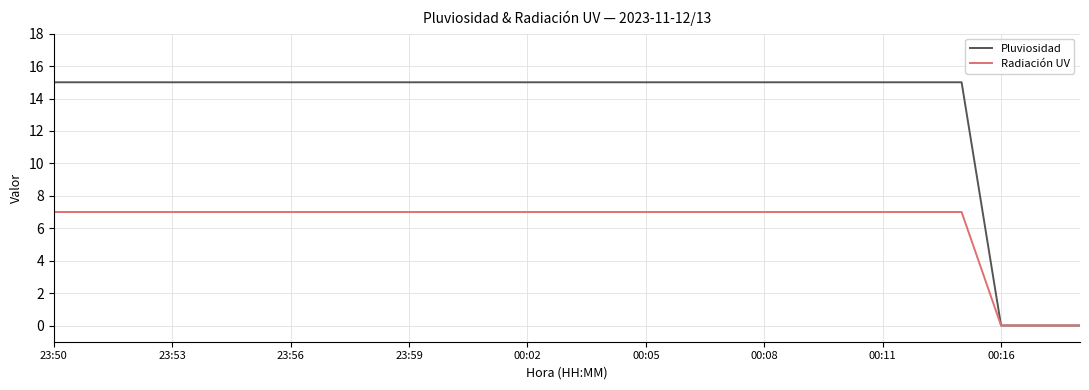

Count the number of categories in the chart.

27